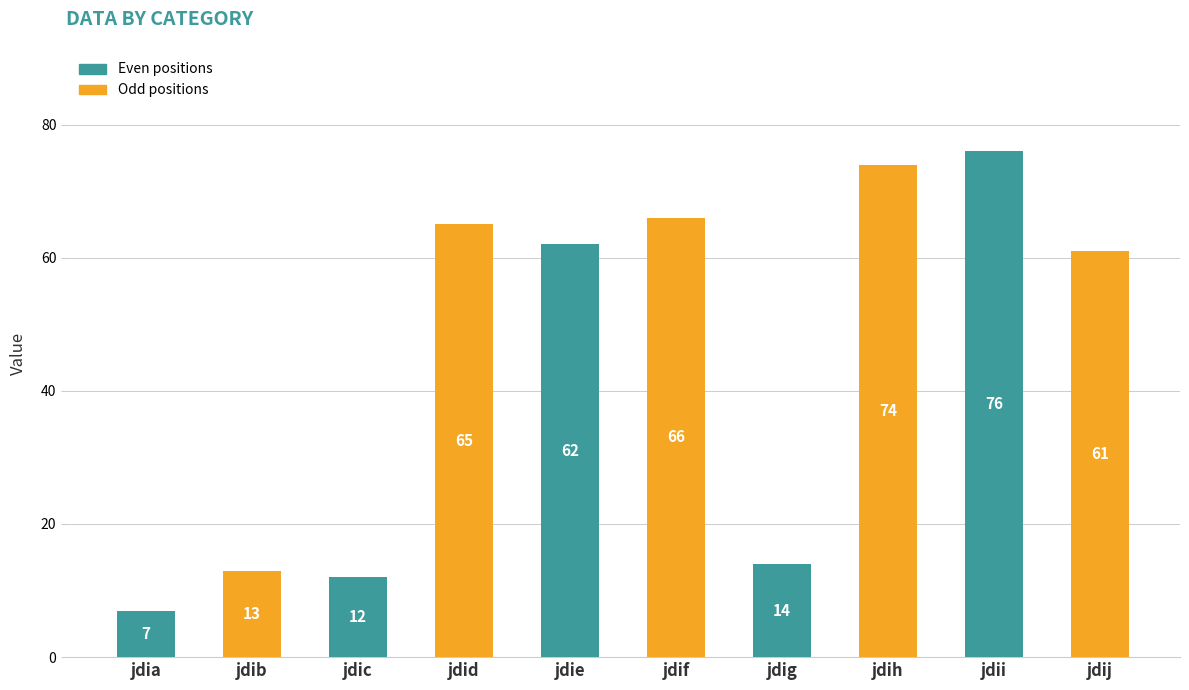

What is the ratio of the value at jdih to the value at jdif?

1.1